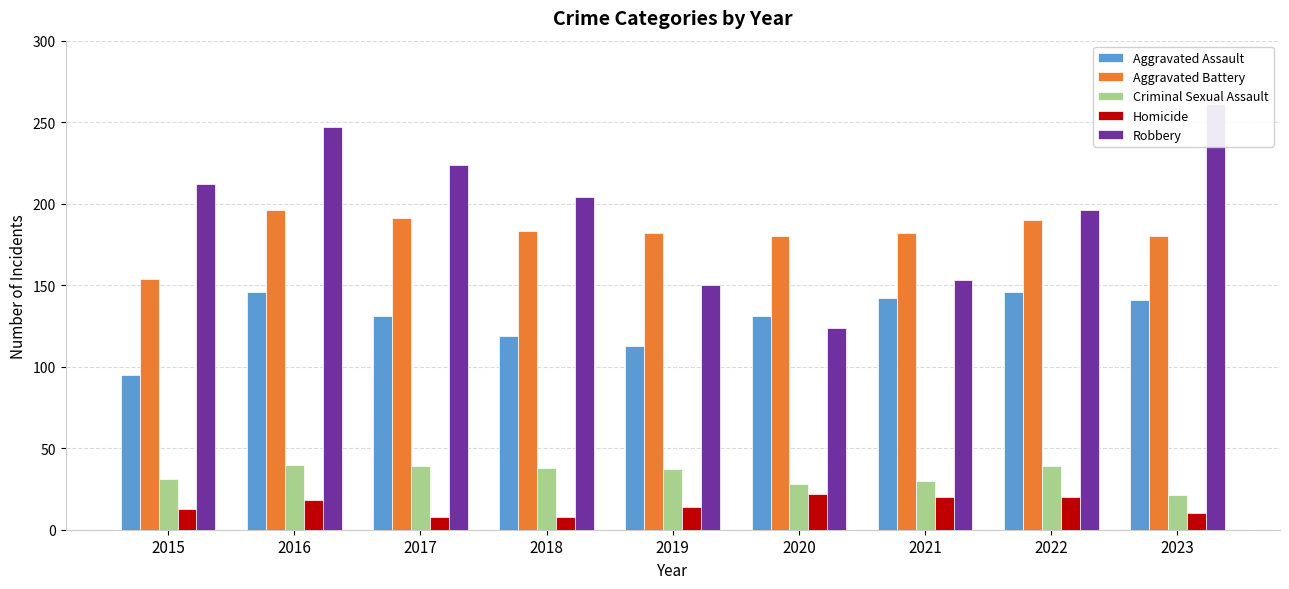

What is the total value across all series at 2021?

527